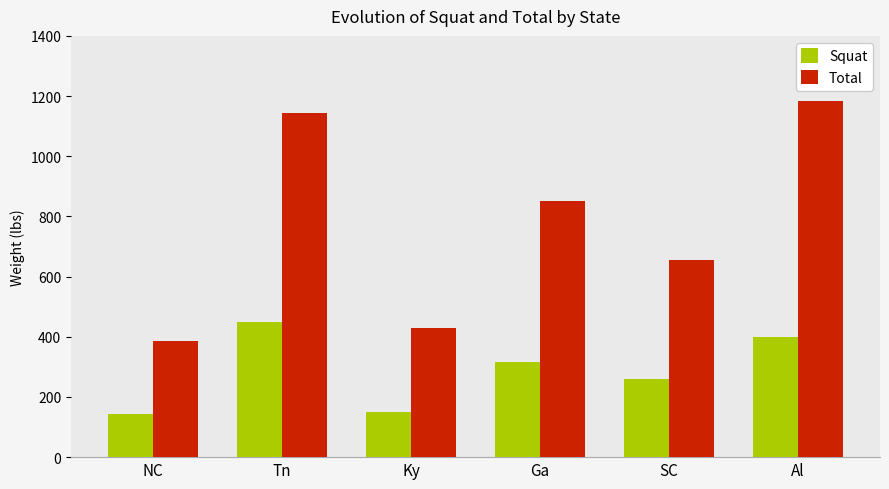

What is the value of the Total bar at the 3rd from the left?

430